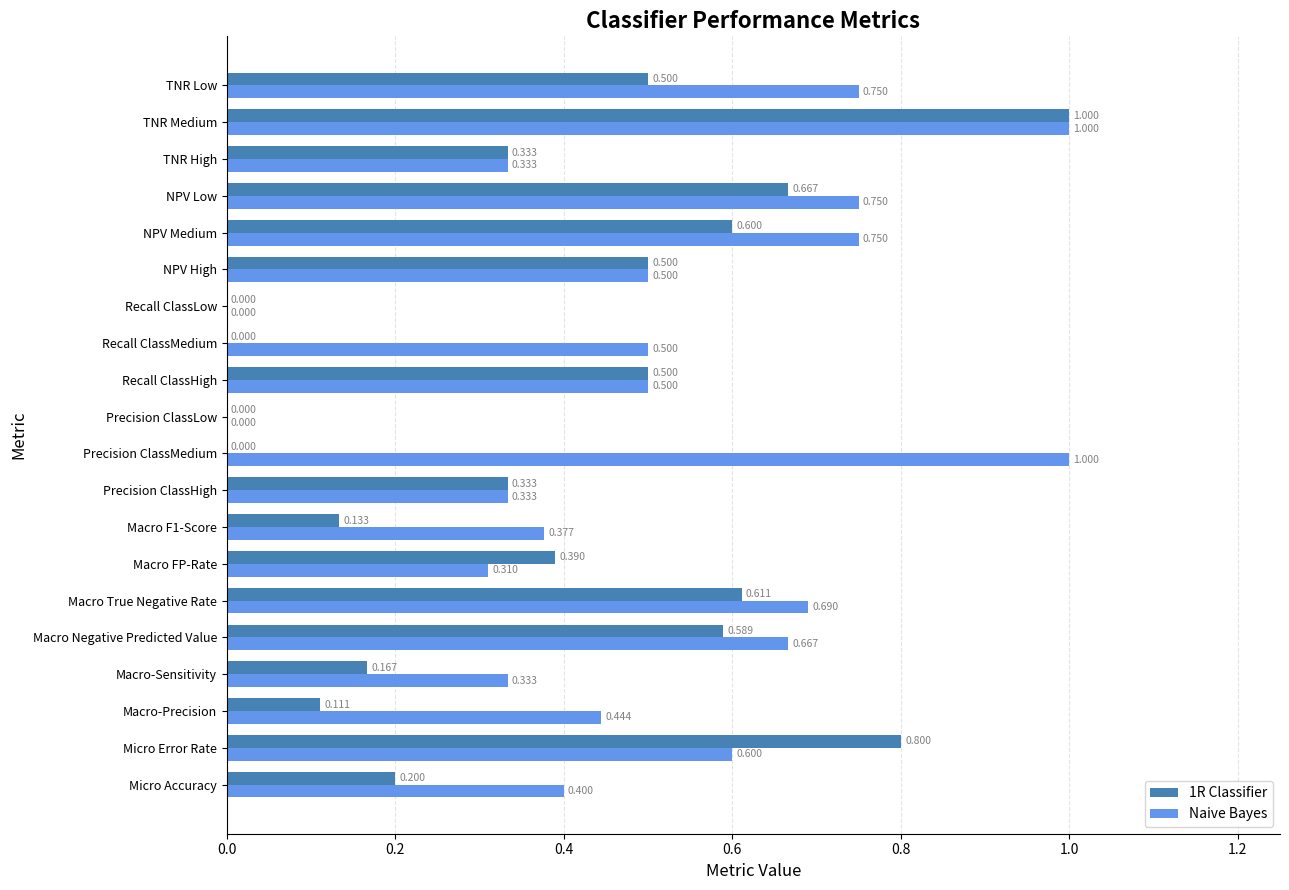

At which label does 1R Classifier reach its peak?

TNR Medium